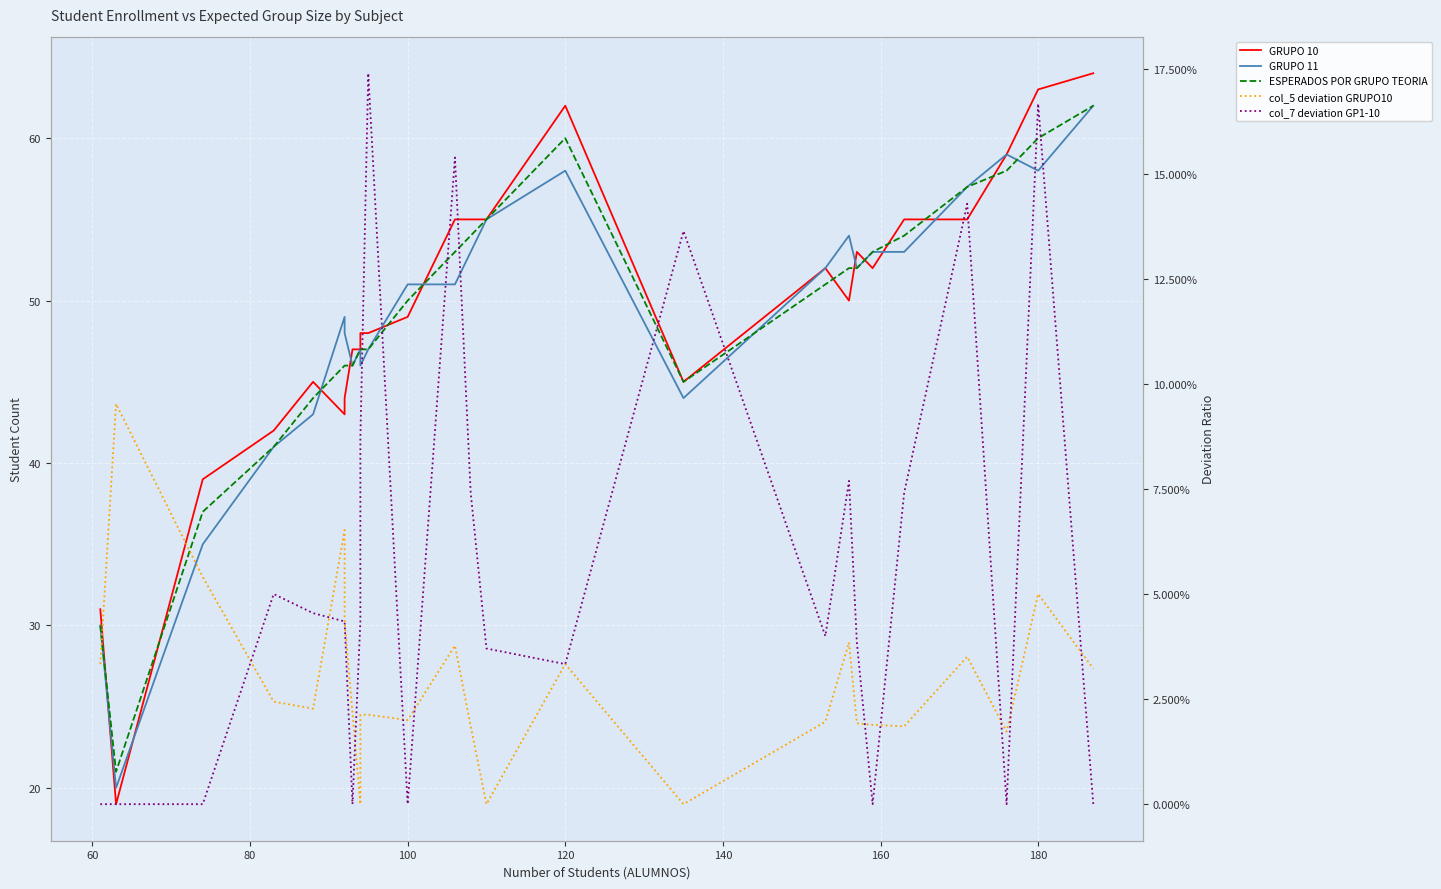

How many data points in col_5 deviation GRUPO10 are above 0?

23